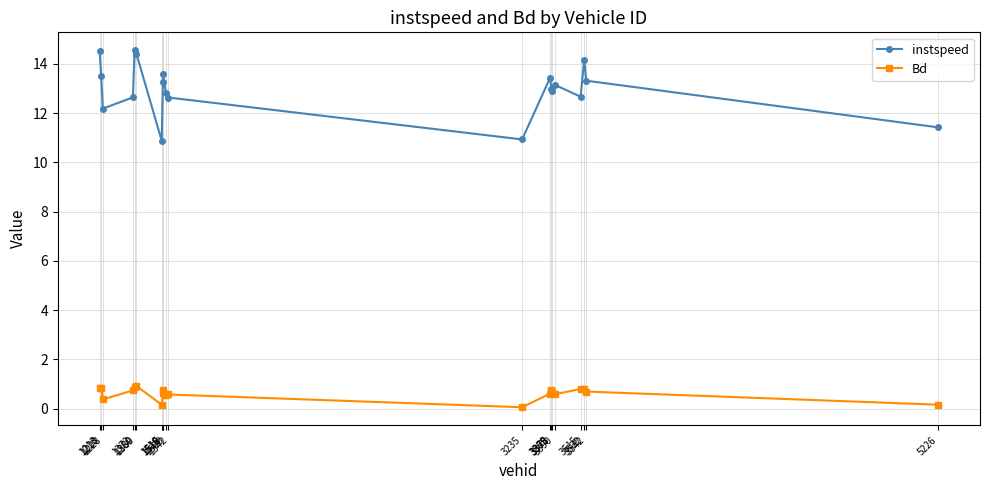

Rank the series by their average value, from lowest to highest.

Bd, instspeed